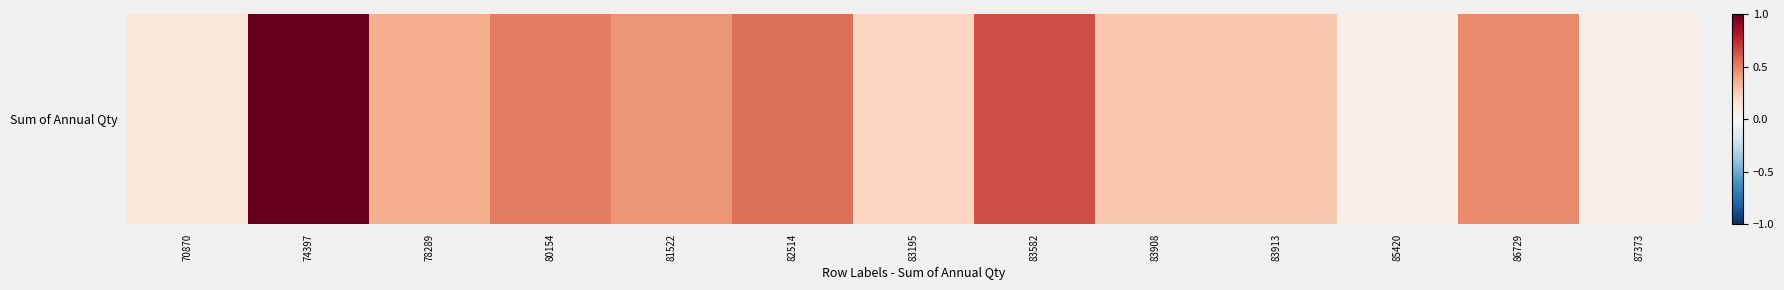

What is the smallest value displayed?

0.1